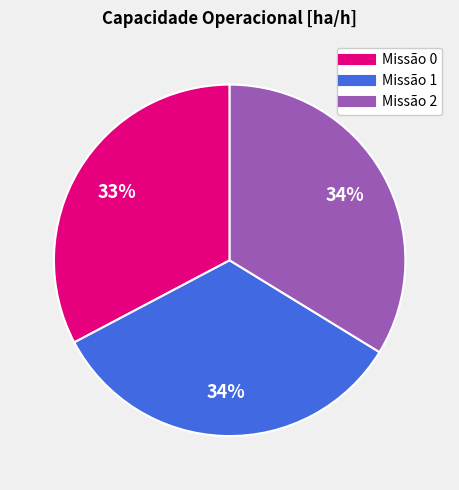

Count the number of slices in the pie.

3